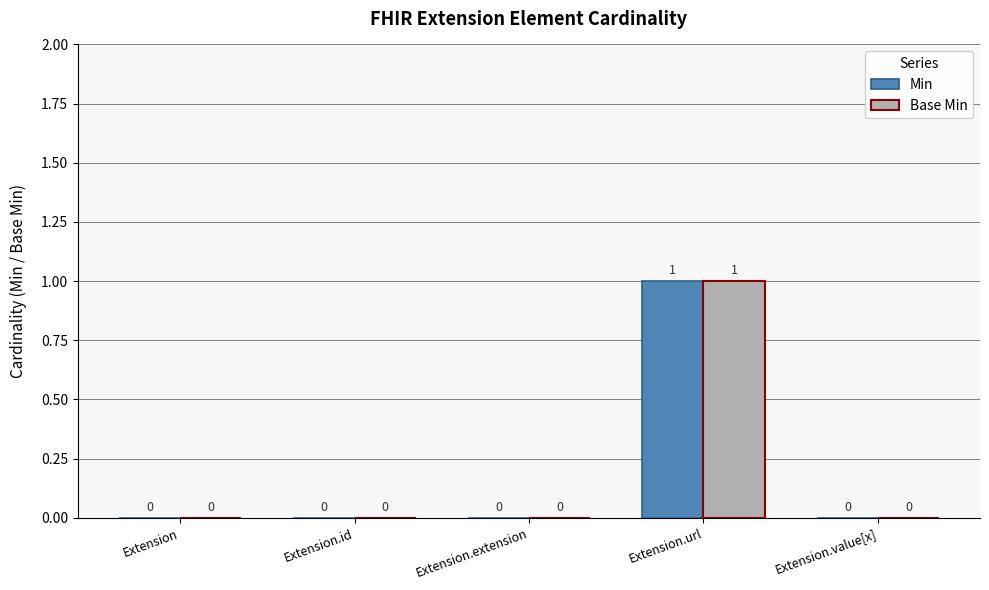

At which category is the sum across all series the highest?

Extension.url